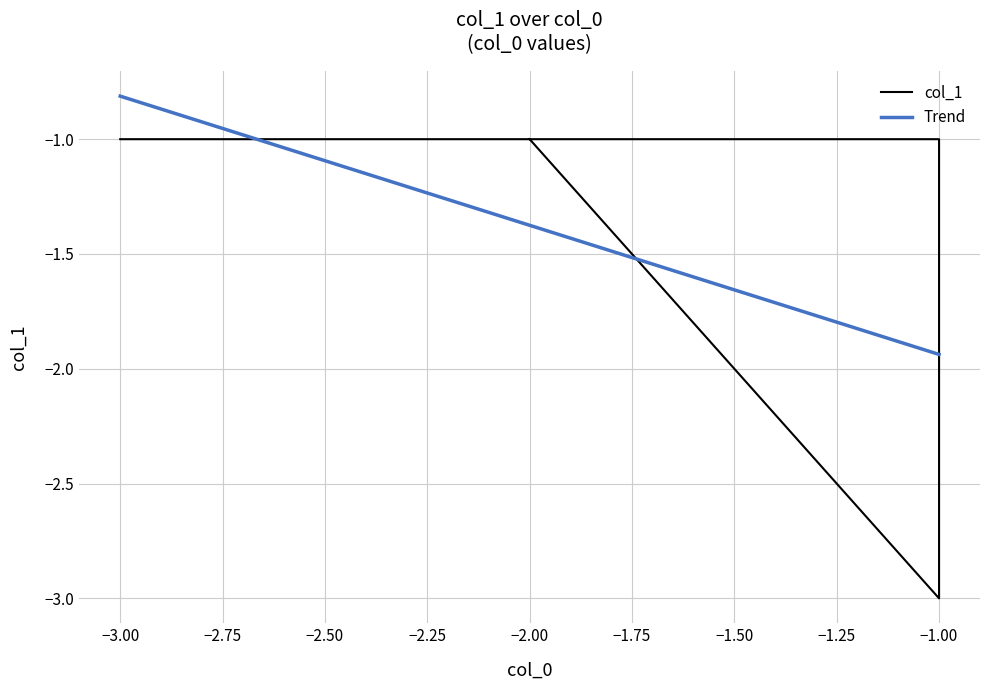

What is the difference between the maximum and minimum values?

2